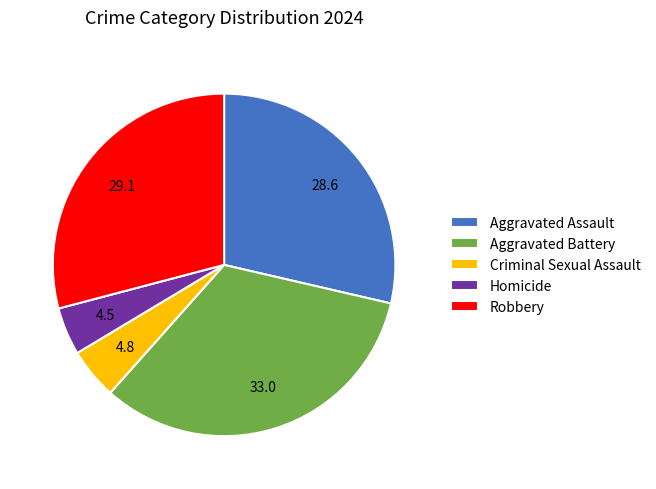

Is there a majority slice in this chart?

No